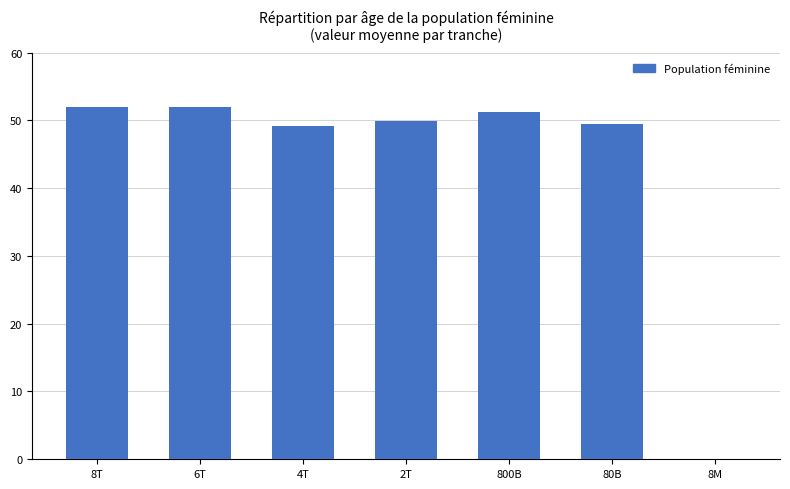

What is the maximum value shown in the chart?

52.0